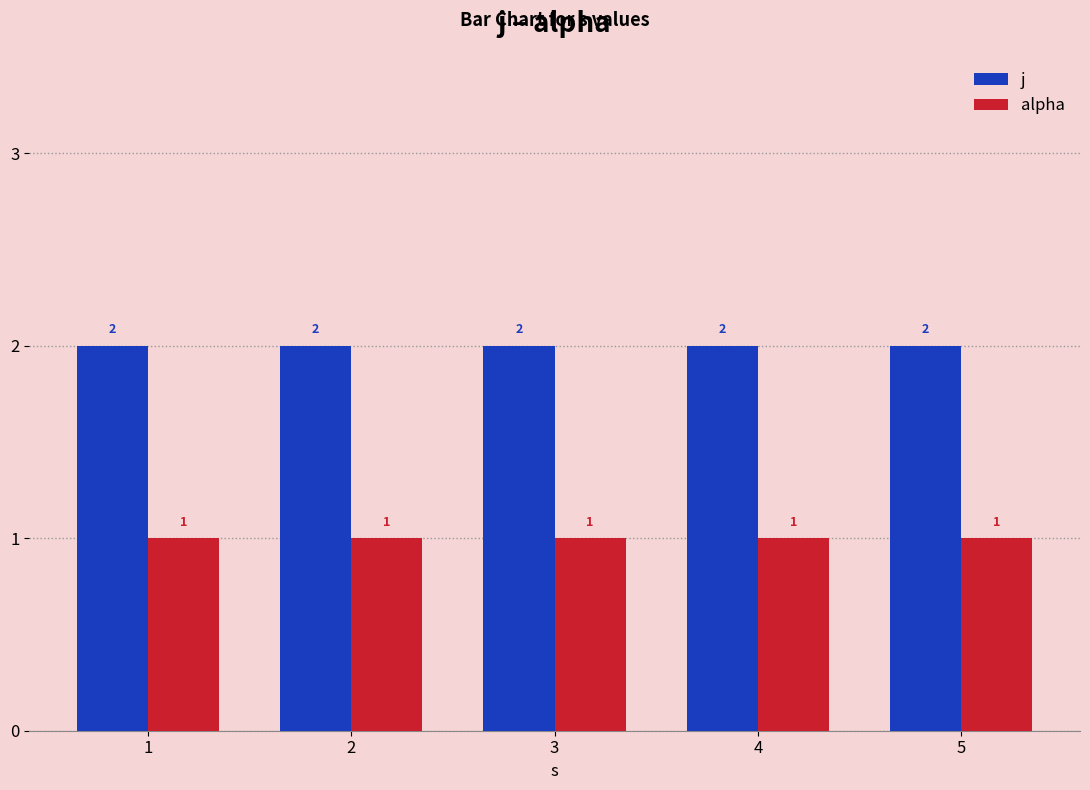

How many bars are there in each group?

2